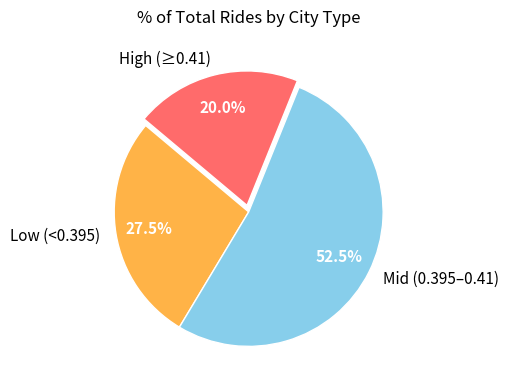

Rank the categories by value from lowest to highest.

High (≥0.41), Low (<0.395), Mid (0.395–0.41)